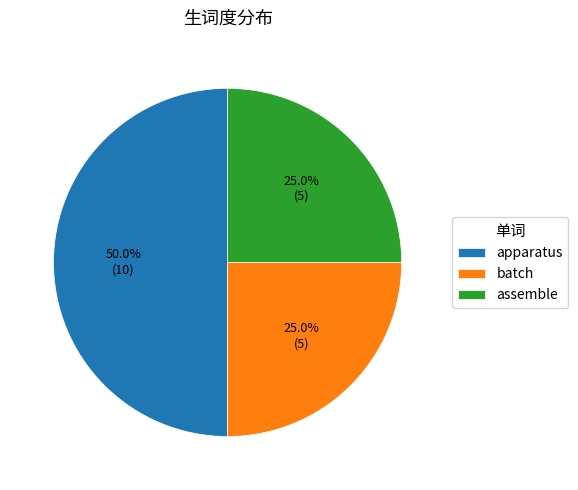

To the nearest percent, what percentage of the pie is assemble?

25%